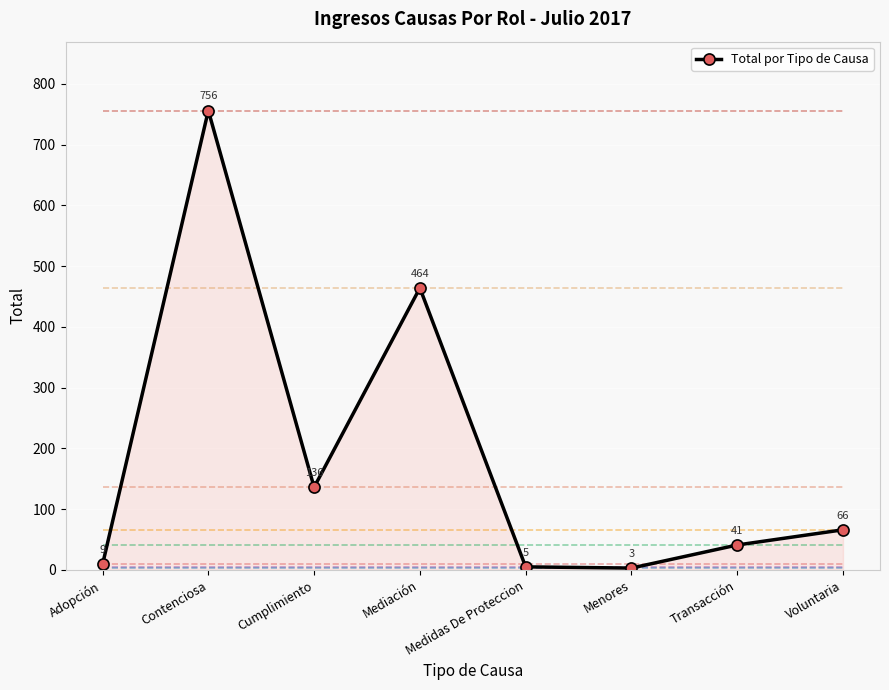

At which category does the chart reach its peak across all series?

Contenciosa